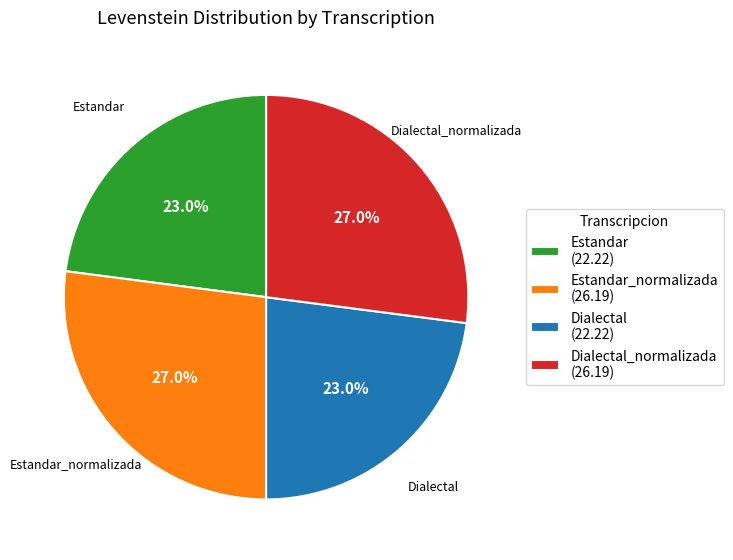

To the nearest percent, what is the difference between the largest and smallest slice percentages?

4%